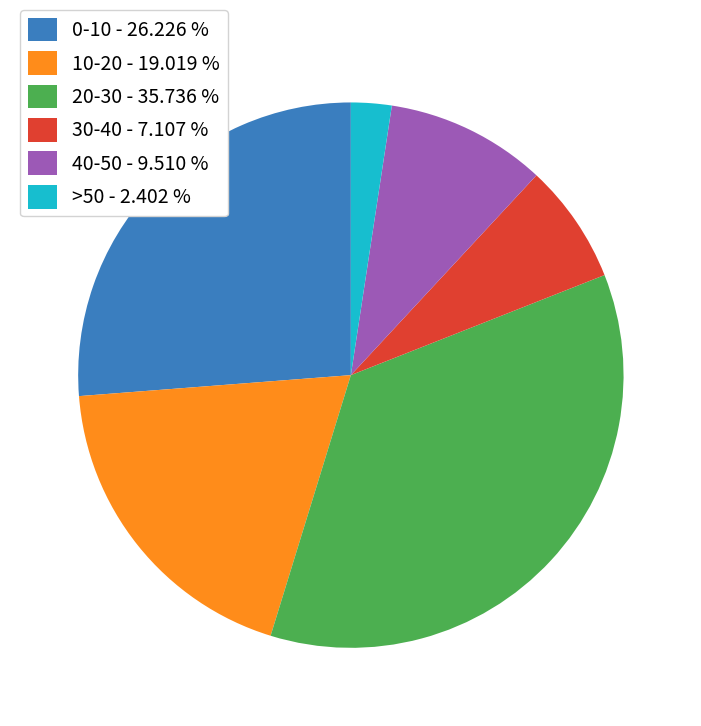

How many slices are in this pie chart?

6